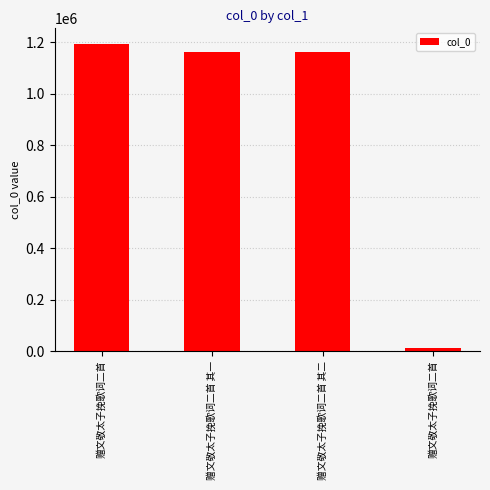

How many bars are there in total?

4